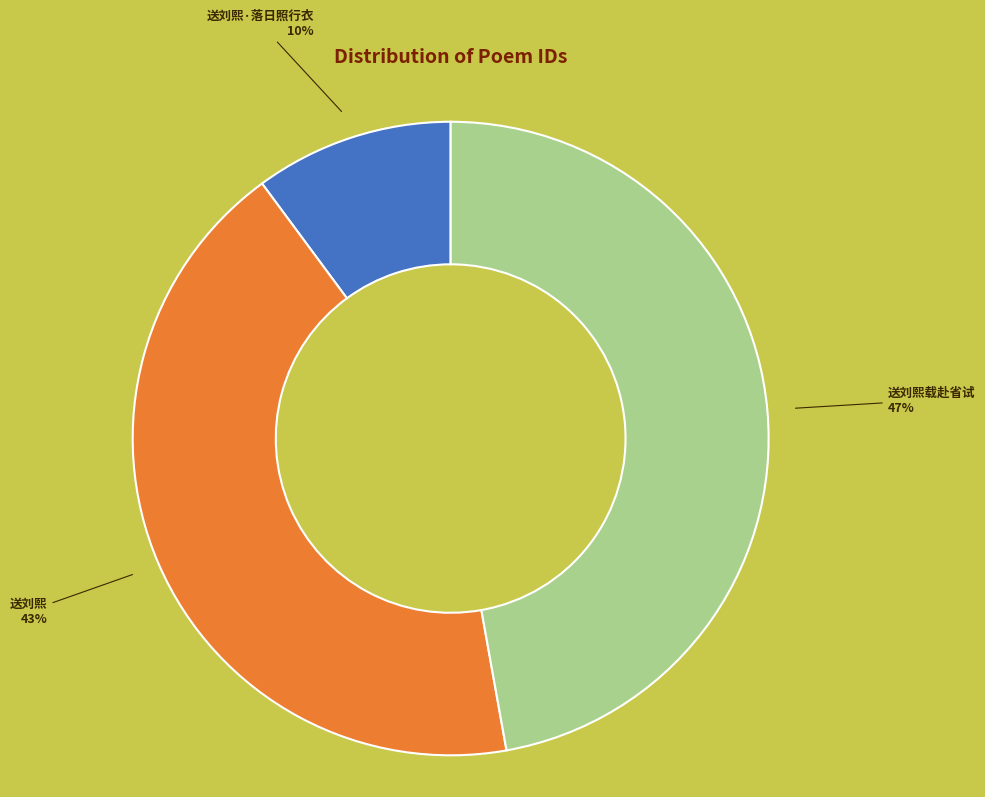

Does any single category account for the majority?

No